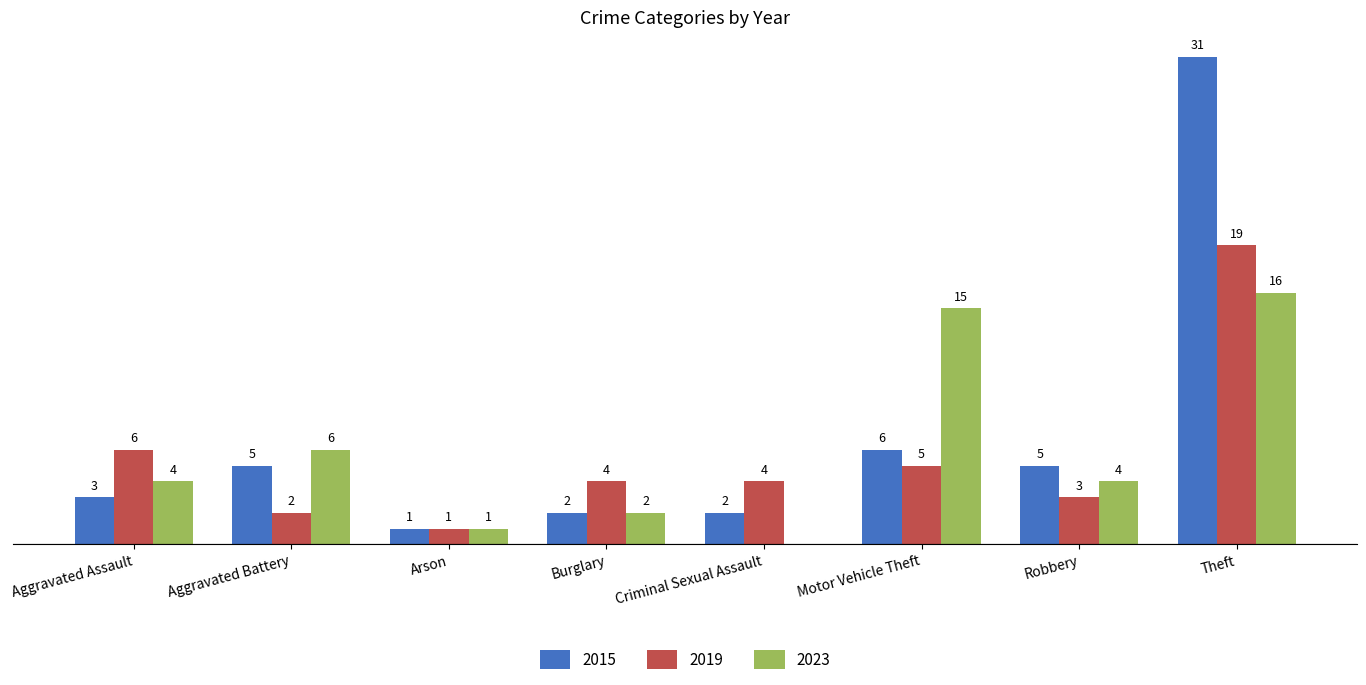

At which category is the sum across all series the highest?

Theft